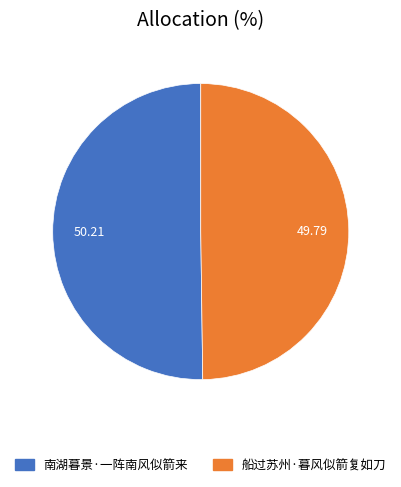

The 南湖暮景·一阵南风似箭来 slice represents 64% of the pie. True or false?

False